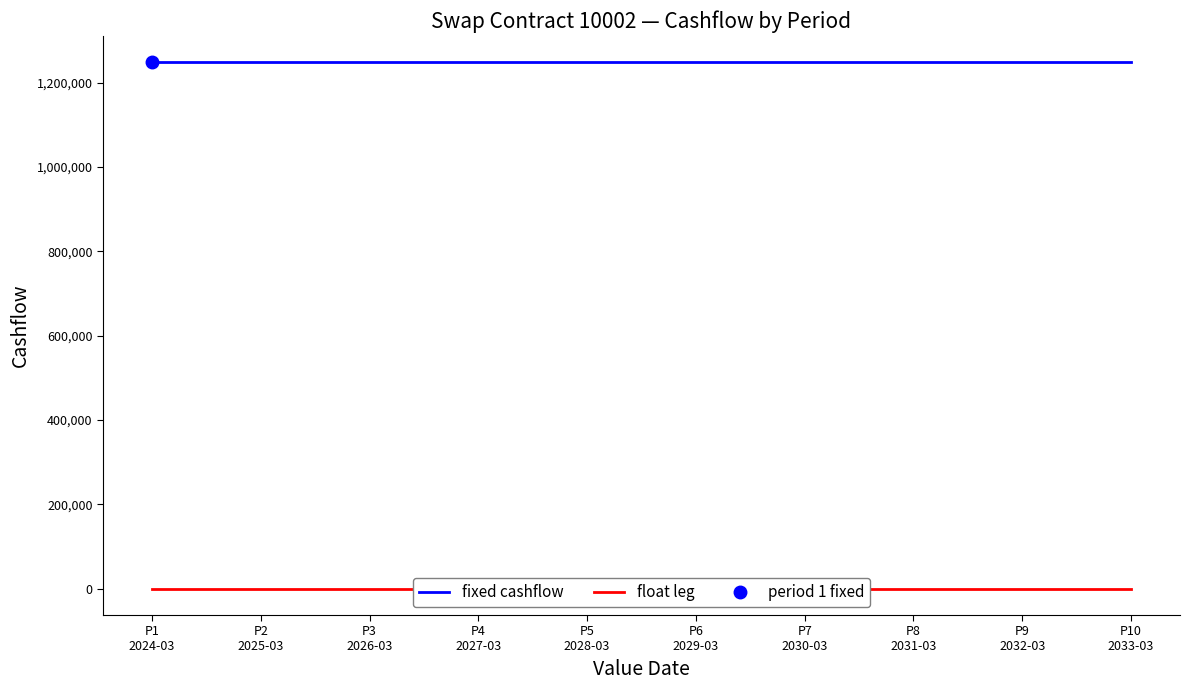

What is the label of the 8th point from the right?

P3
2026-03